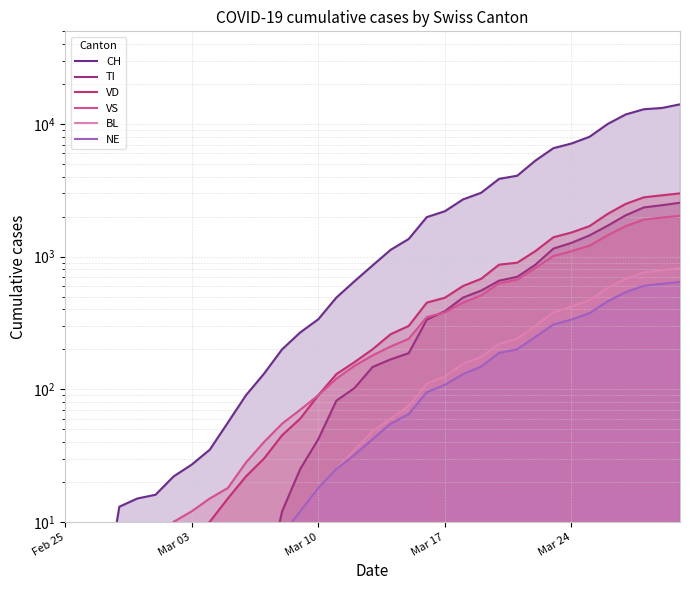

How many lines are shown in the chart?

6